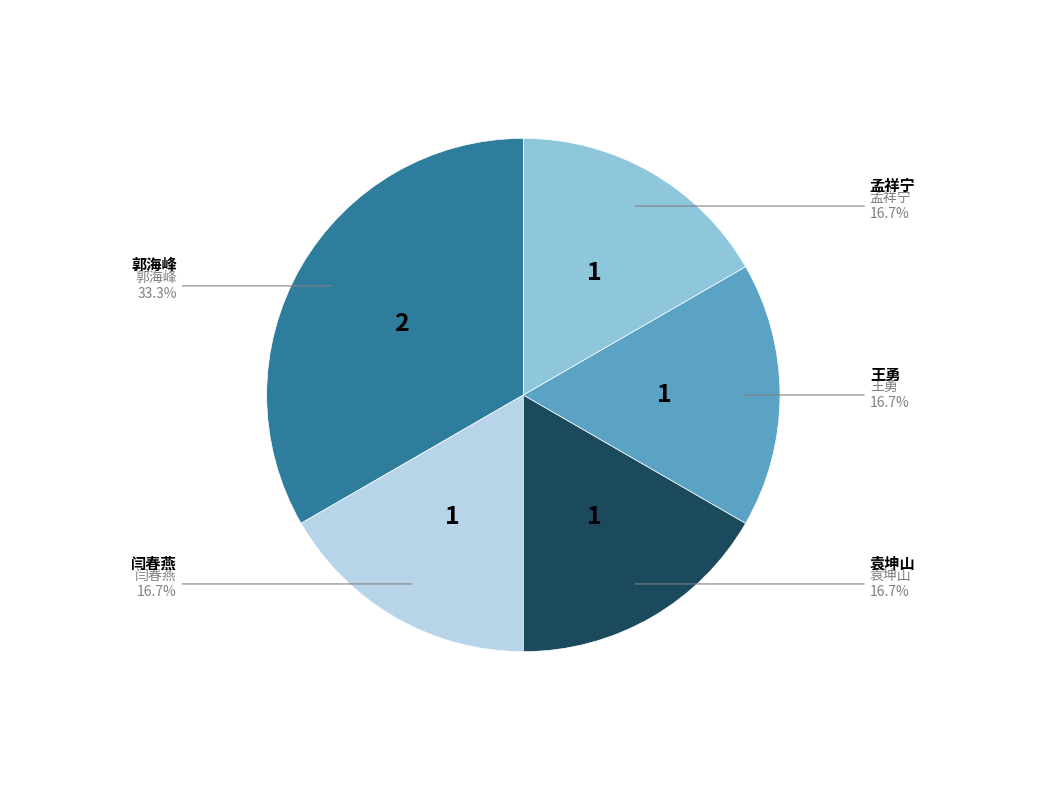

To the nearest percent, what portion does 袁坤山 represent?

17%